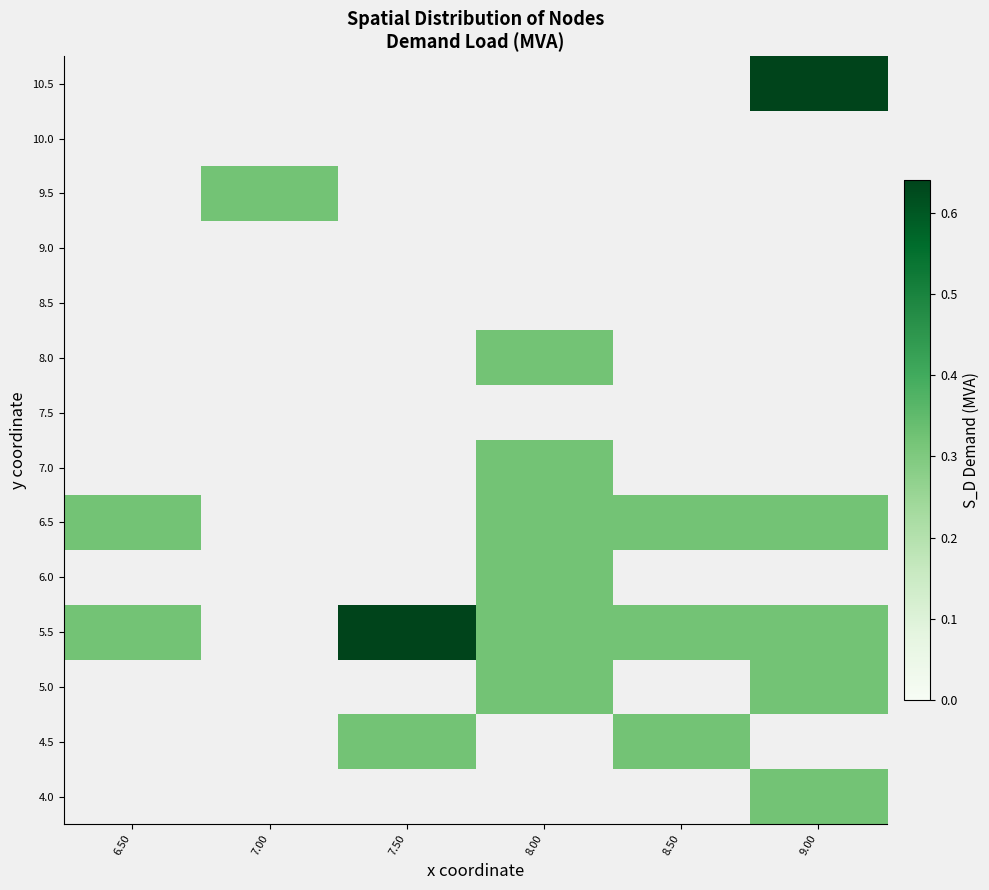

How many categories are shown in the chart?

6